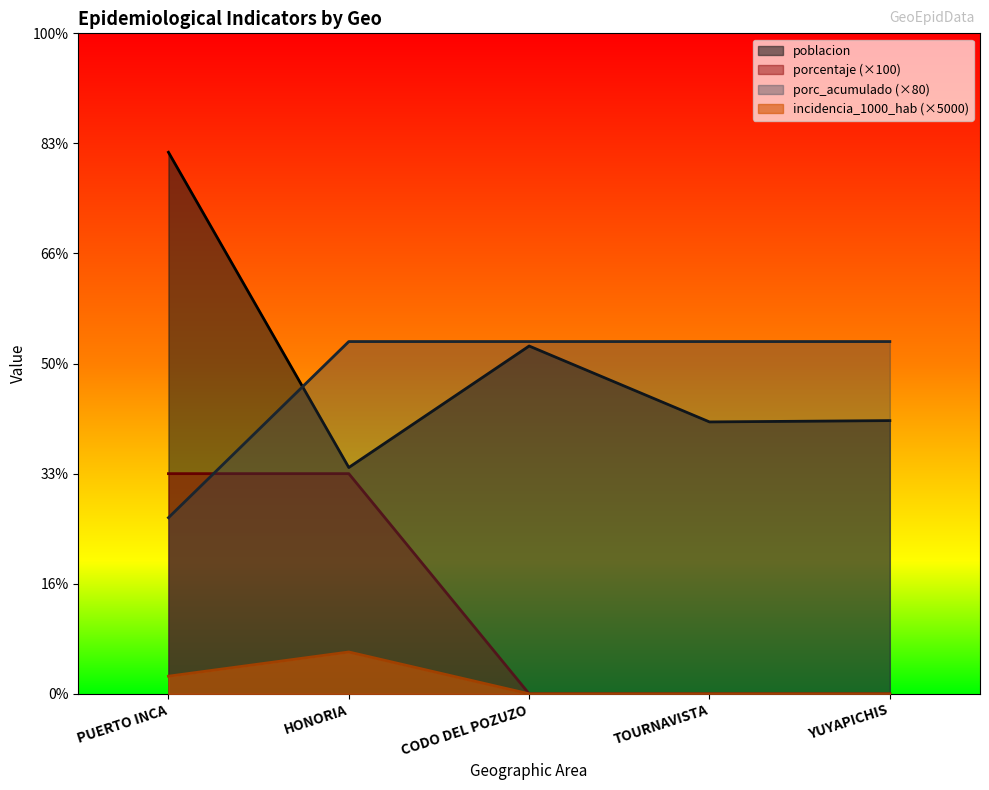

True or false: porc_acumulado has a value of 8000 at TOURNAVISTA.

True